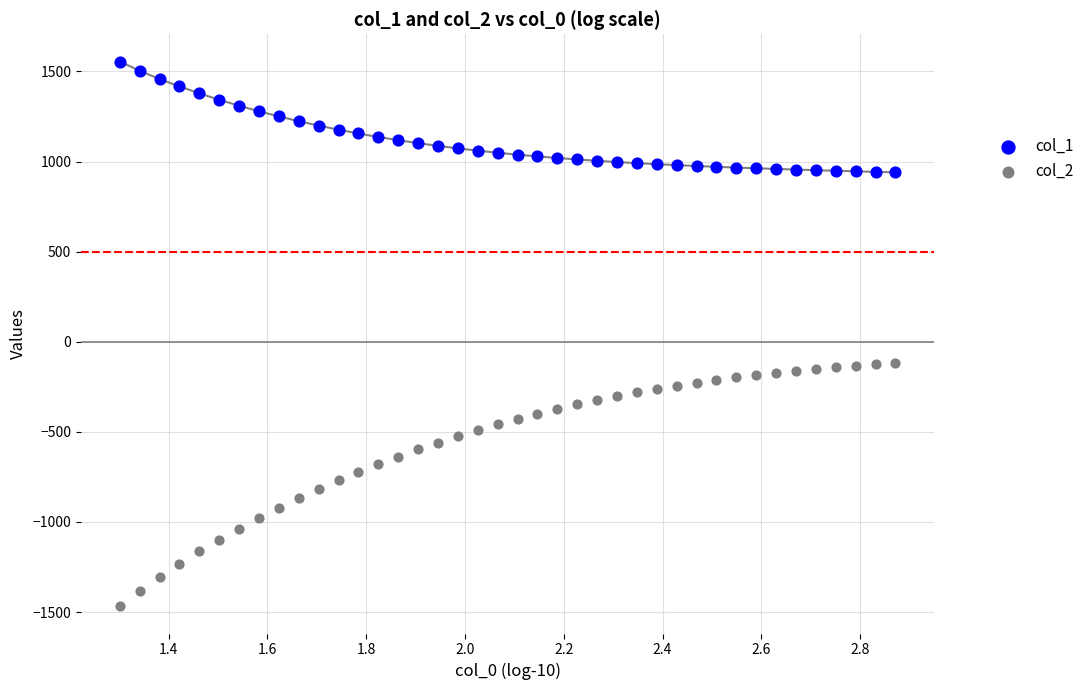

Across all data points, what is the range of X values (max minus min)?

1.6